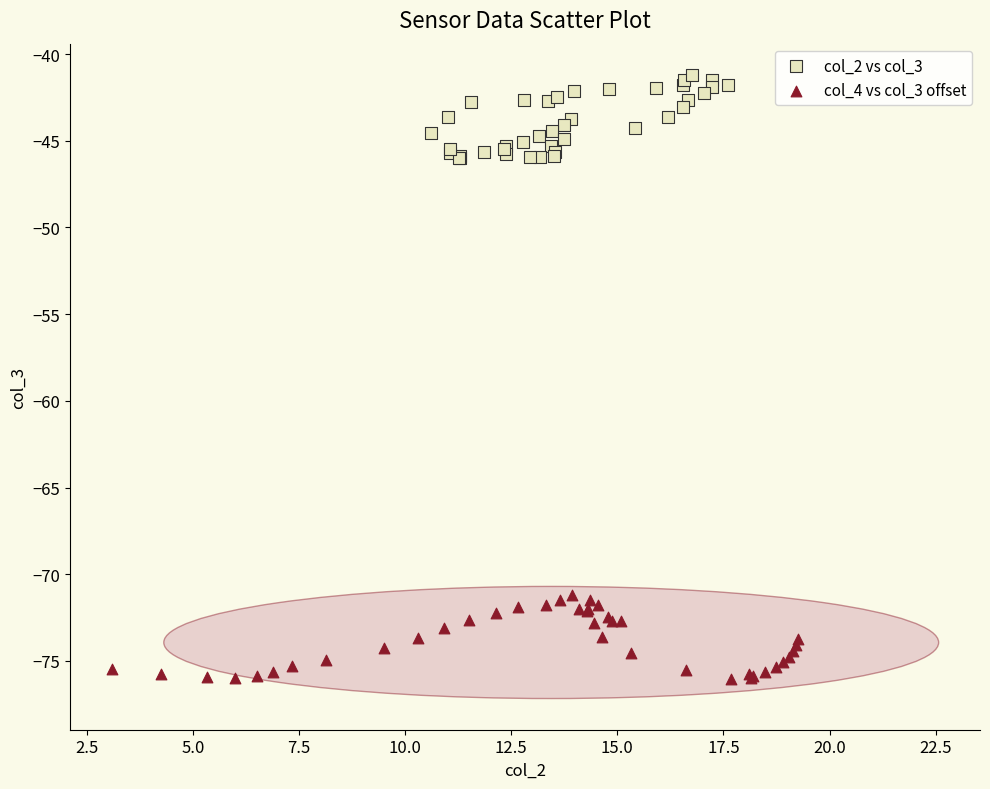

Which series reaches the minimum Y coordinate?

col_4 vs col_3 offset